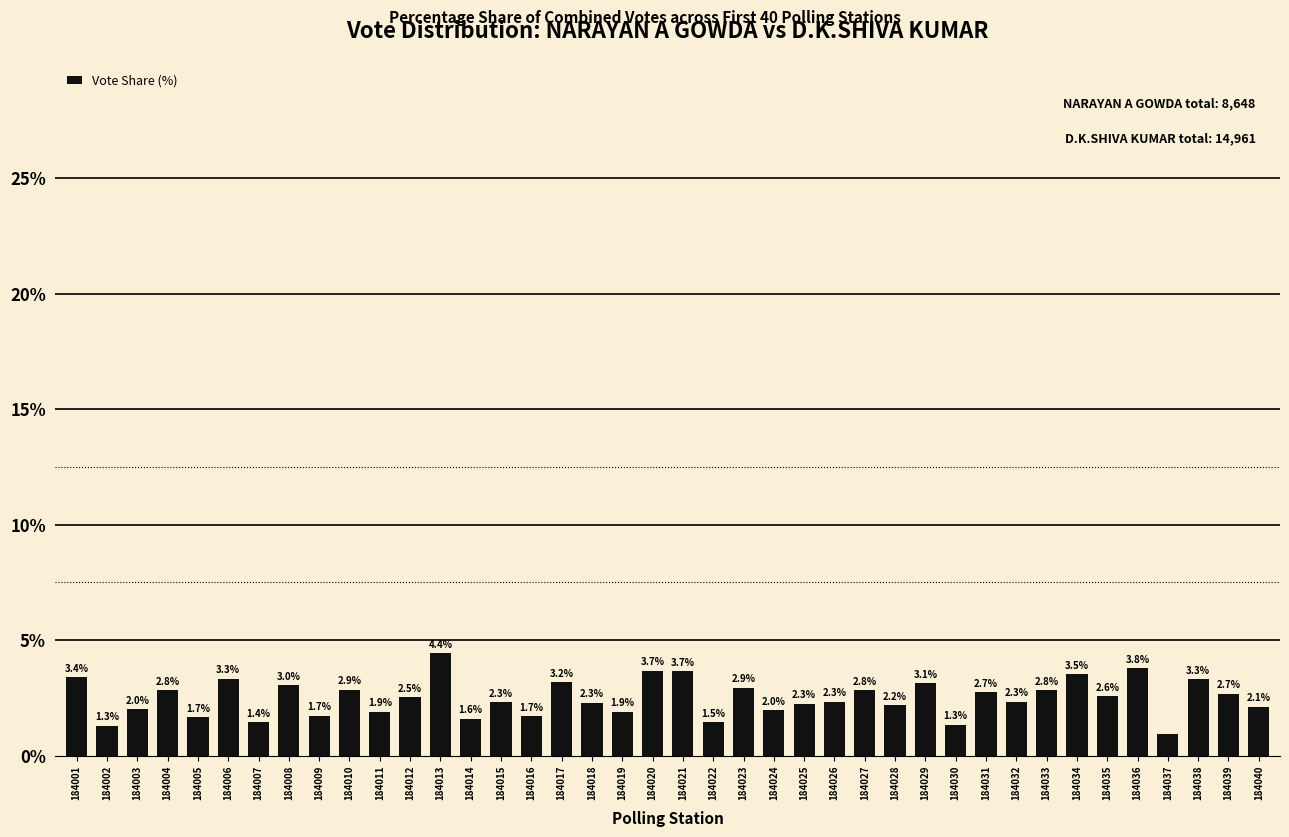

What is the sum of the values at 184016 and 184023?

4.7